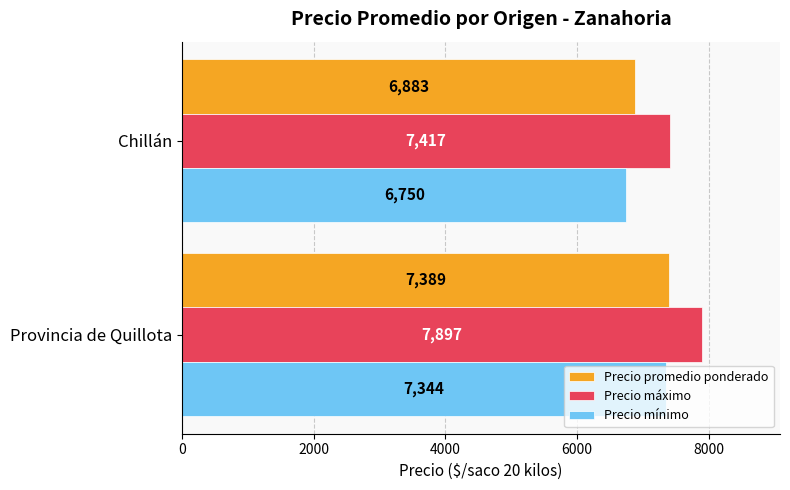

At which category does the chart reach its minimum across all series?

Chillán